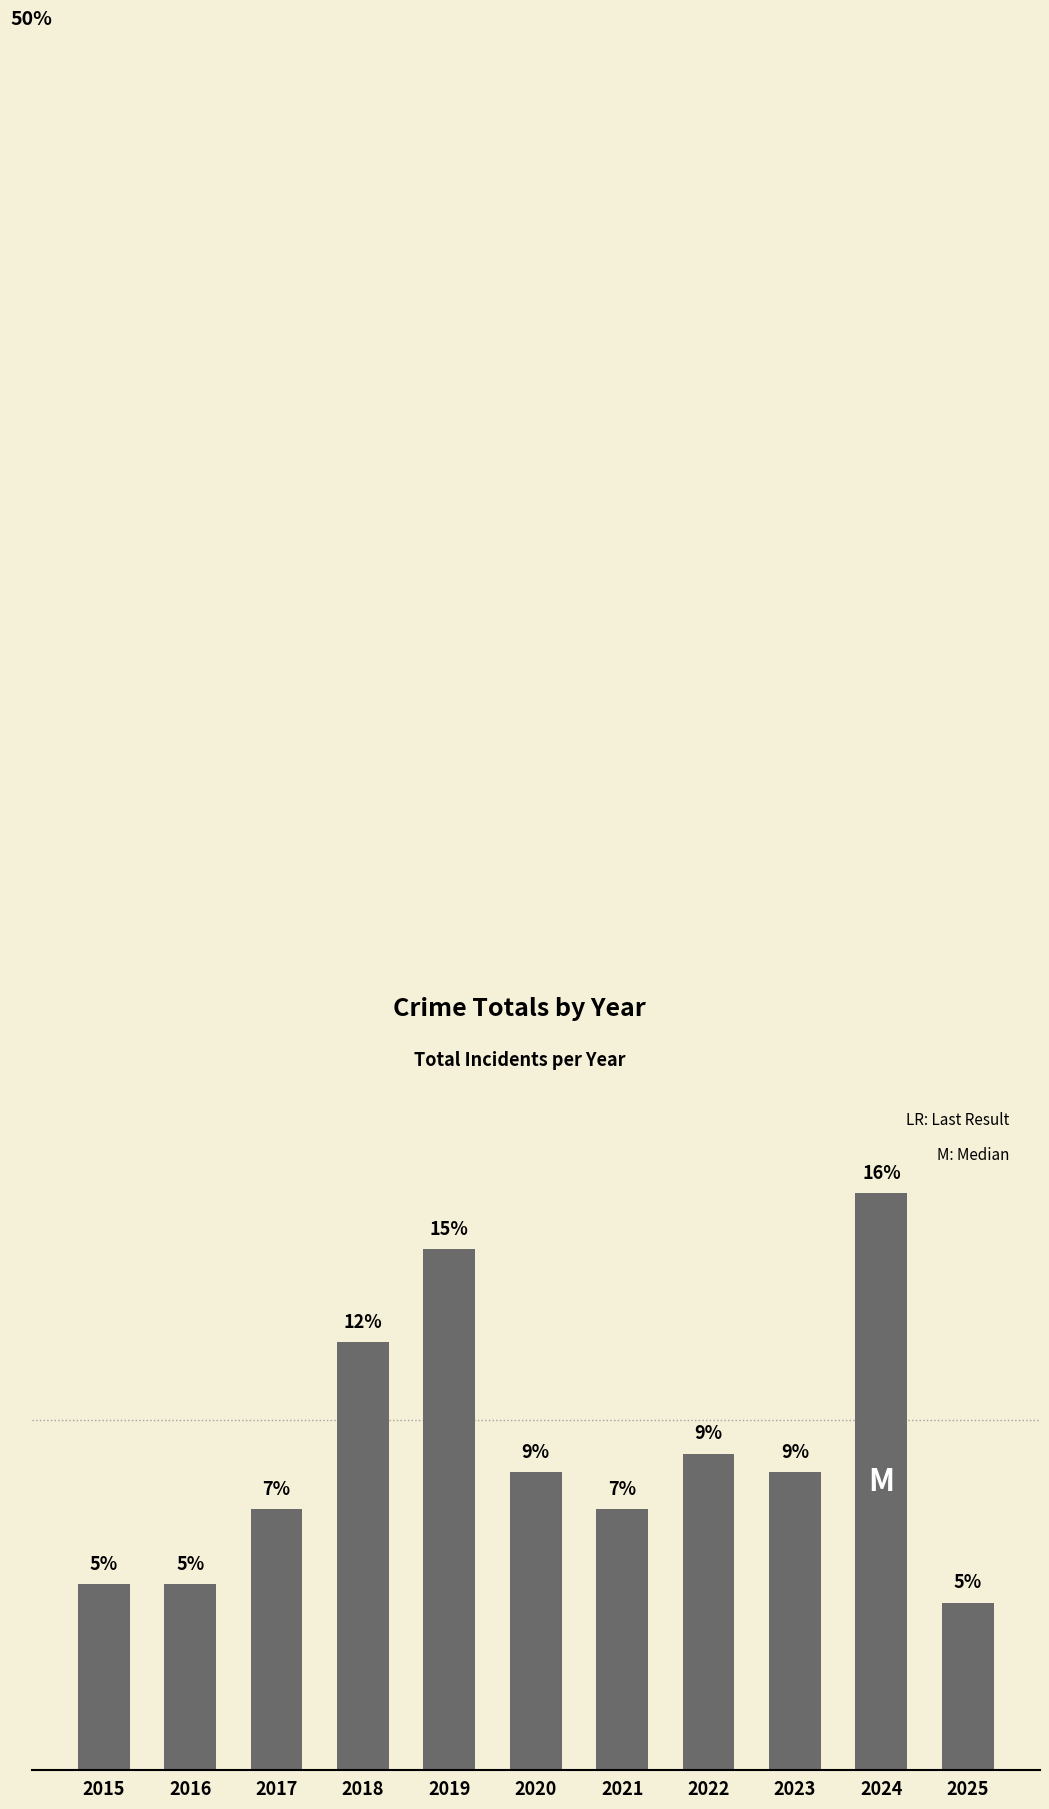

Reading right to left, transcribe all the data shown in this chart.

4.8	16.5	8.5	9.0	7.4	8.5	14.9	12.2	7.4	5.3	5.3